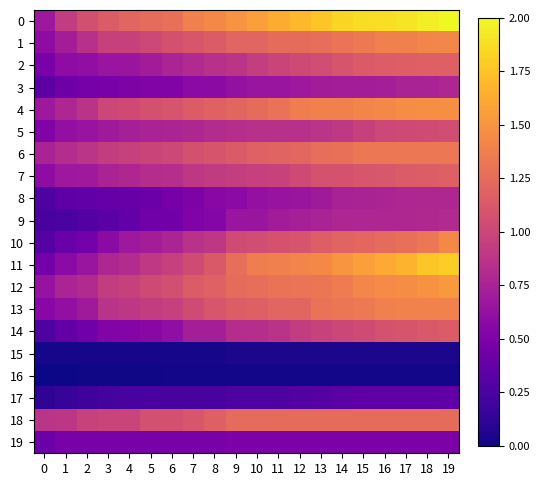

Count the number of categories in the chart.

20